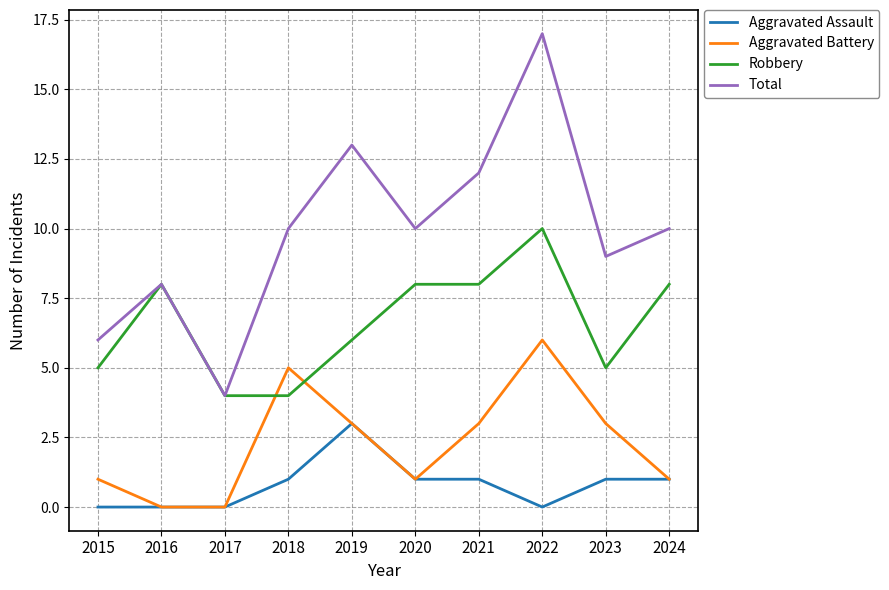

Which series ends up on top after the final intersection of Aggravated Battery and Robbery?

Robbery